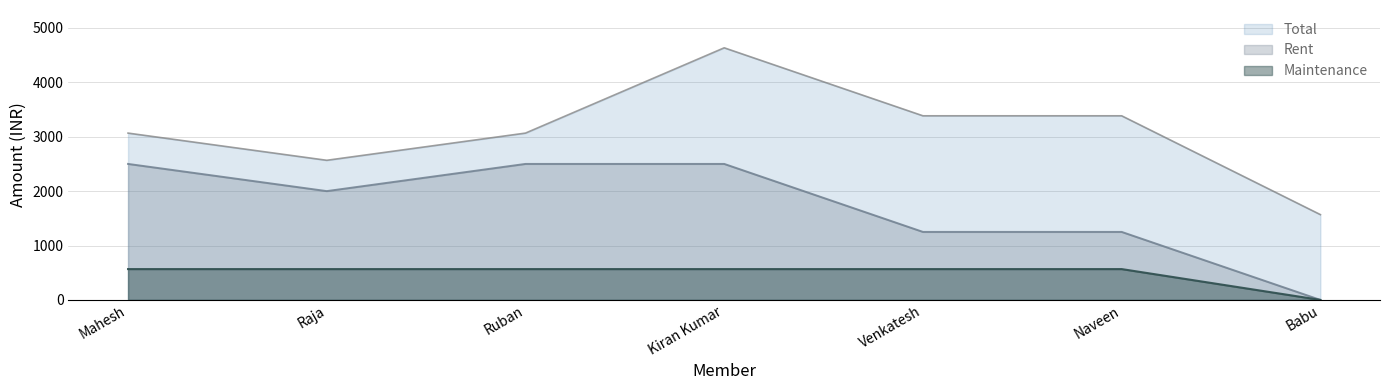

Which has a higher value, Venkatesh or Raja?

Venkatesh